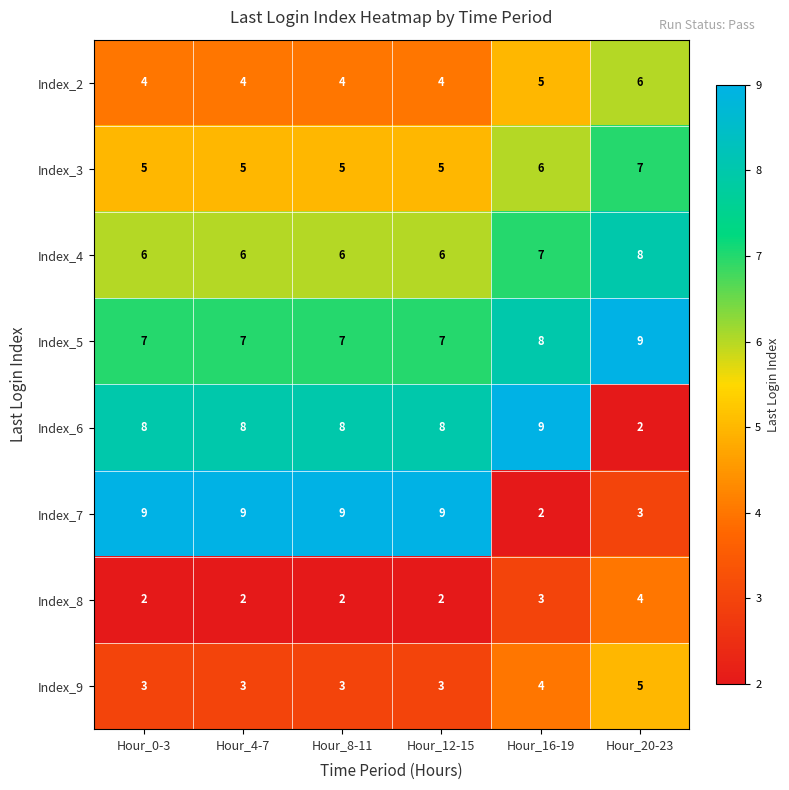

Rank the series at Hour_16-19 from highest to lowest value.

Index_6, Index_5, Index_4, Index_3, Index_2, Index_9, Index_8, Index_7